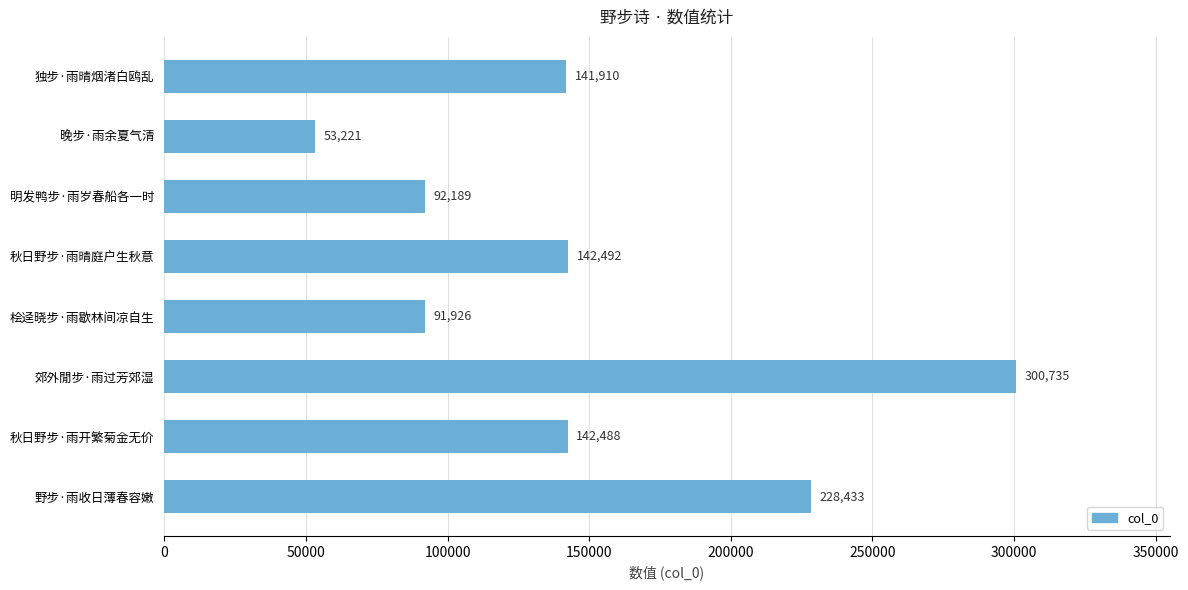

True or false: the data shows 390229 at 野步·雨收日薄春容嫩.

False